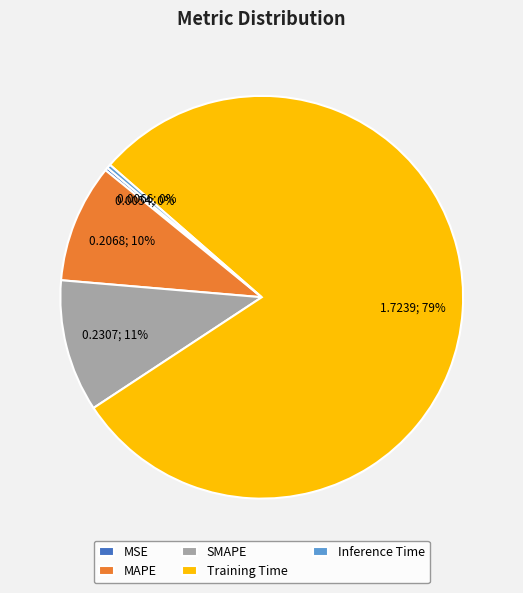

The SMAPE slice represents 21% of the pie. True or false?

False